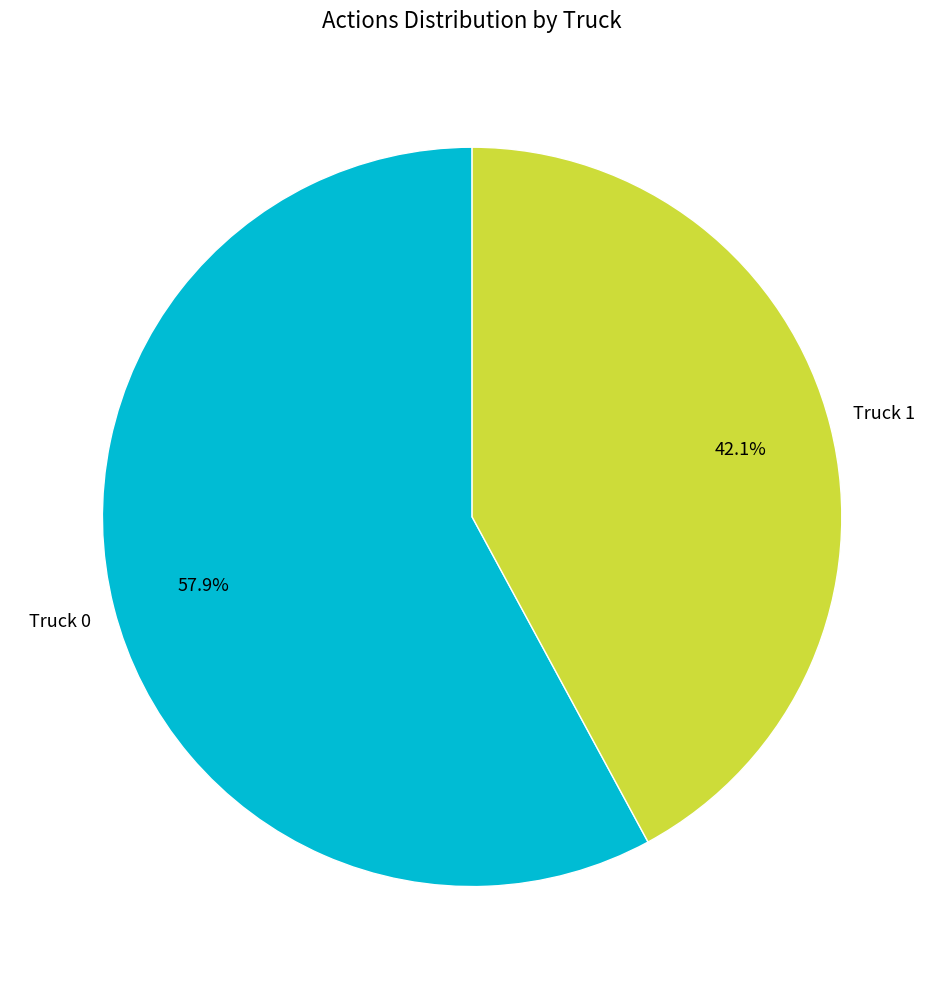

Is there any slice that represents more than half of the pie?

Yes